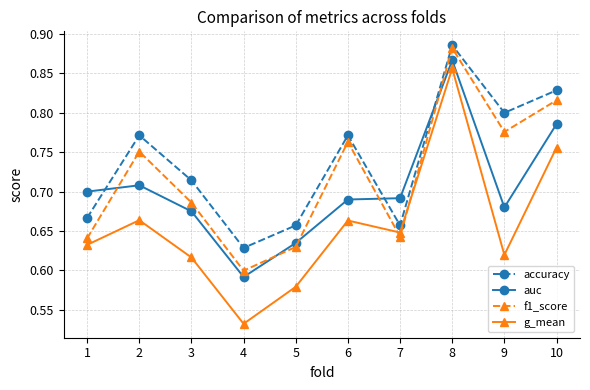

At how many categories does at least one series exceed 0?

10